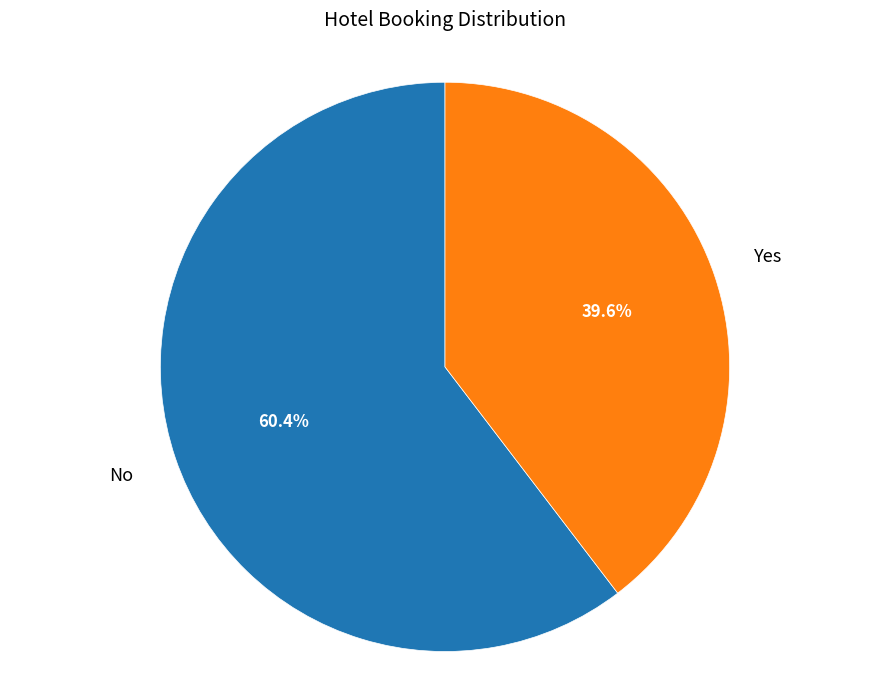

Is there any slice that represents more than half of the pie?

Yes